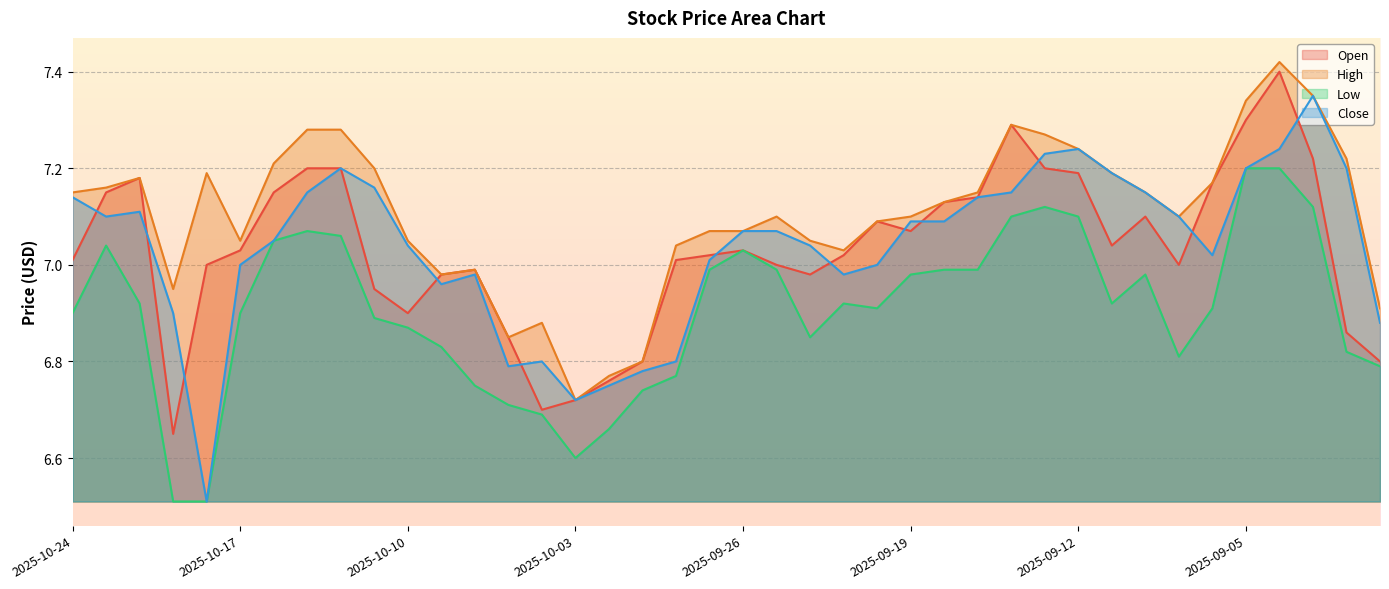

What is the difference between the highest and lowest values at 2025-10-15?

0.2